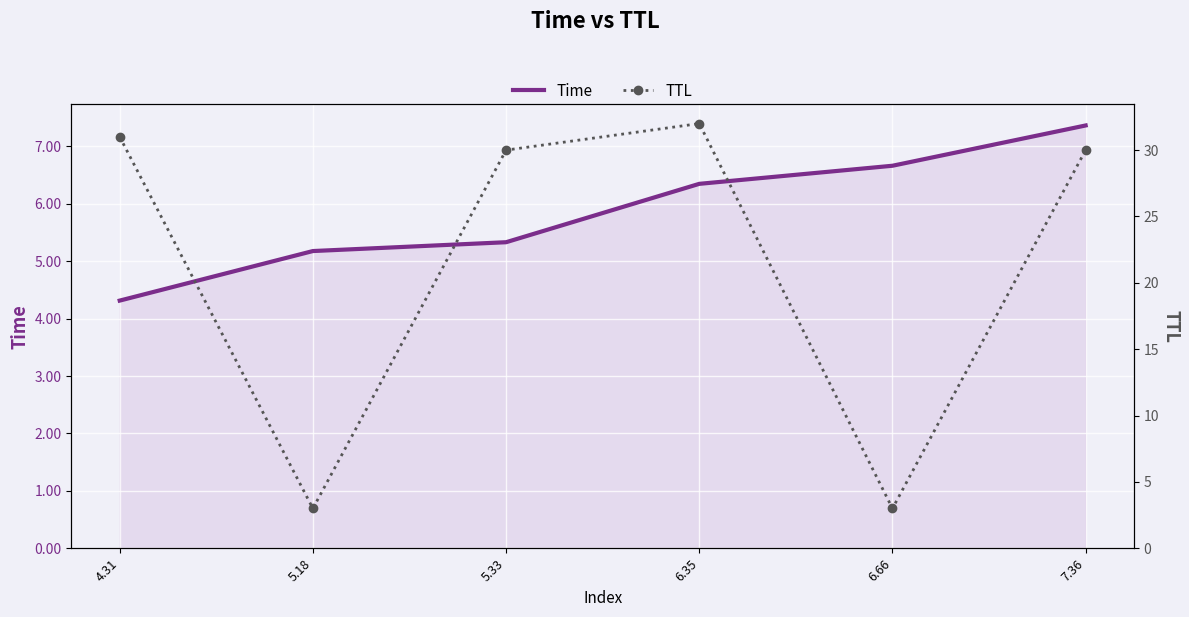

What is the highest value of the Time series?

7.4